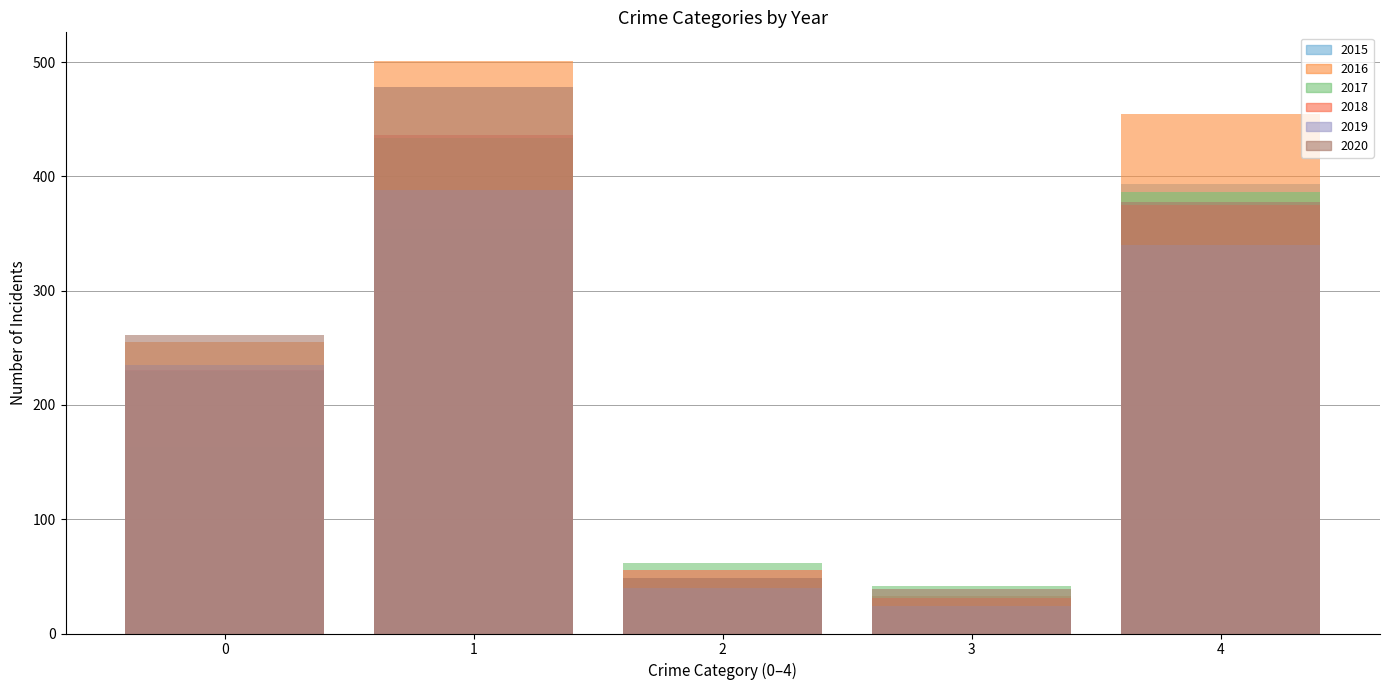

Reading left to right, what are all the values shown in this chart?

2015: 163	354	38	23	393
2016: 255	501	49	33	455
2017: 230	434	62	42	386
2018: 231	436	56	31	375
2019: 235	388	40	24	340
2020: 261	478	49	39	378